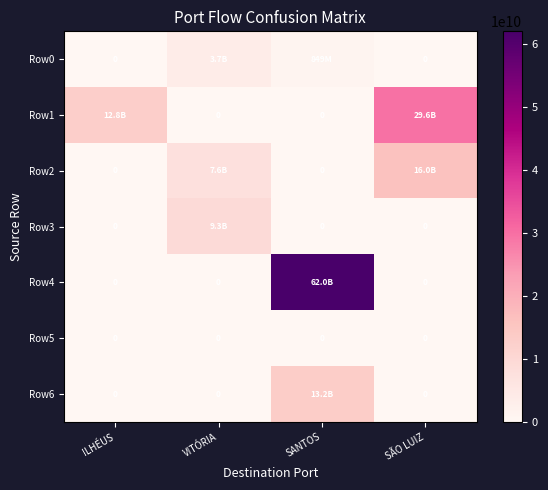

Rank the series at ILHÉUS from highest to lowest value.

Row1, Row0, Row2, Row3, Row4, Row5, Row6